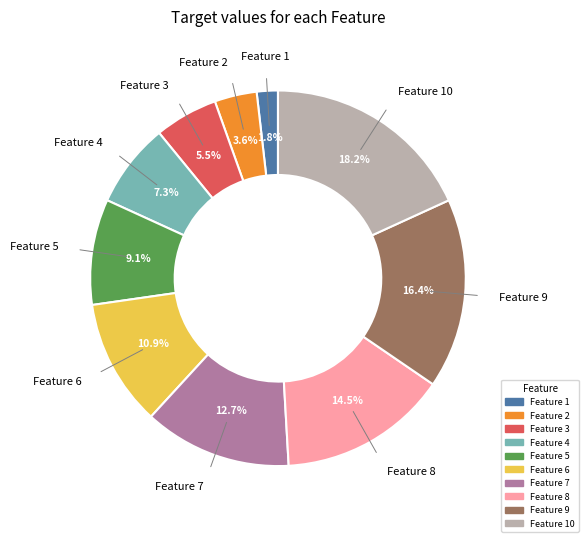

Is there any slice that represents more than half of the pie?

No